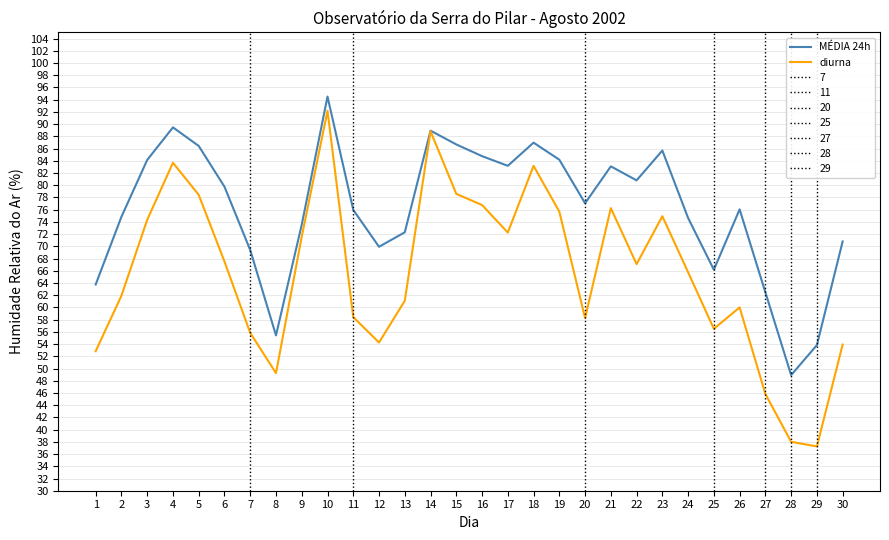

Rank the series by their maximum value, from lowest to highest.

diurna, MÉDIA 24h